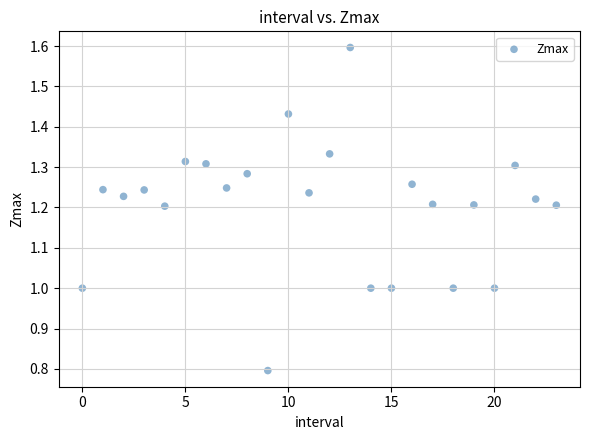

What is the range of Y values (max minus min)?

0.8